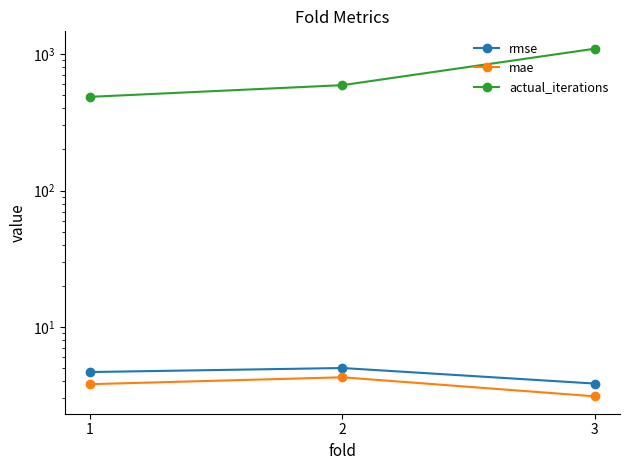

Which series has the largest total across all categories?

actual_iterations